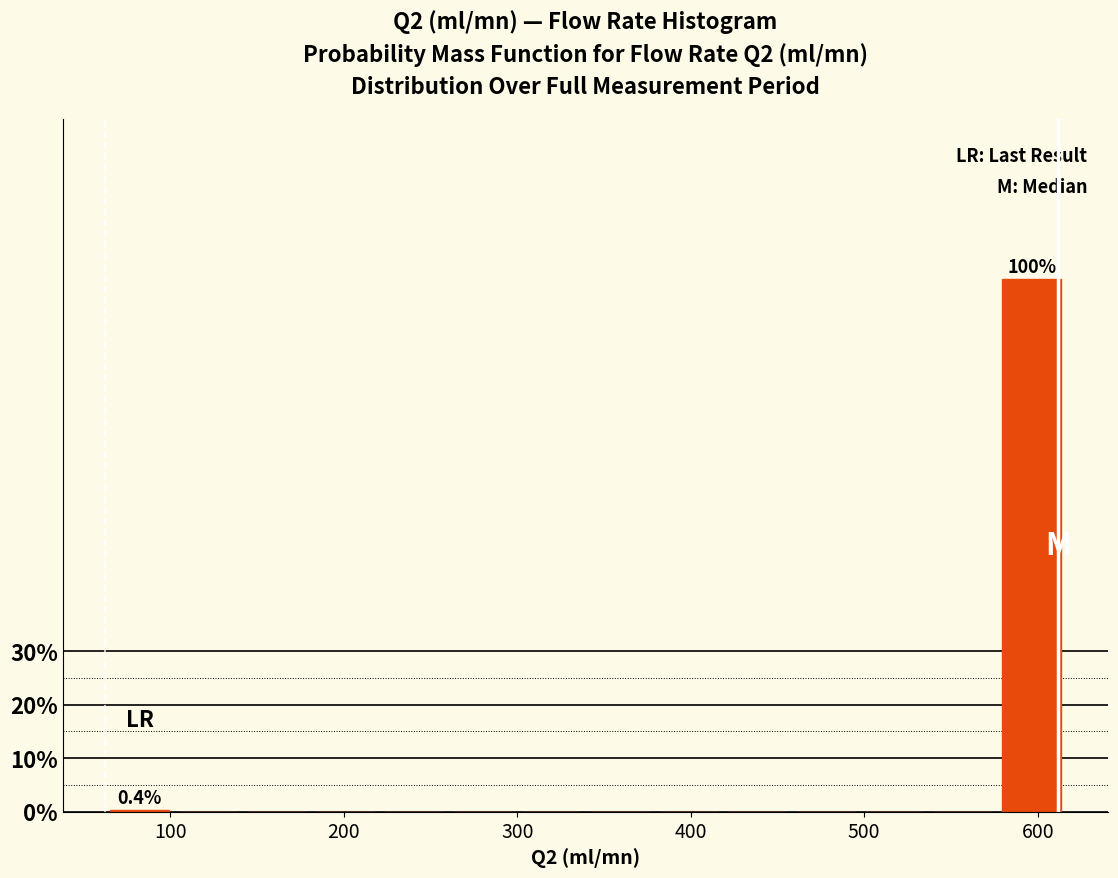

Read against the x-axis, roughly where is the centre of the tallest bar?

600